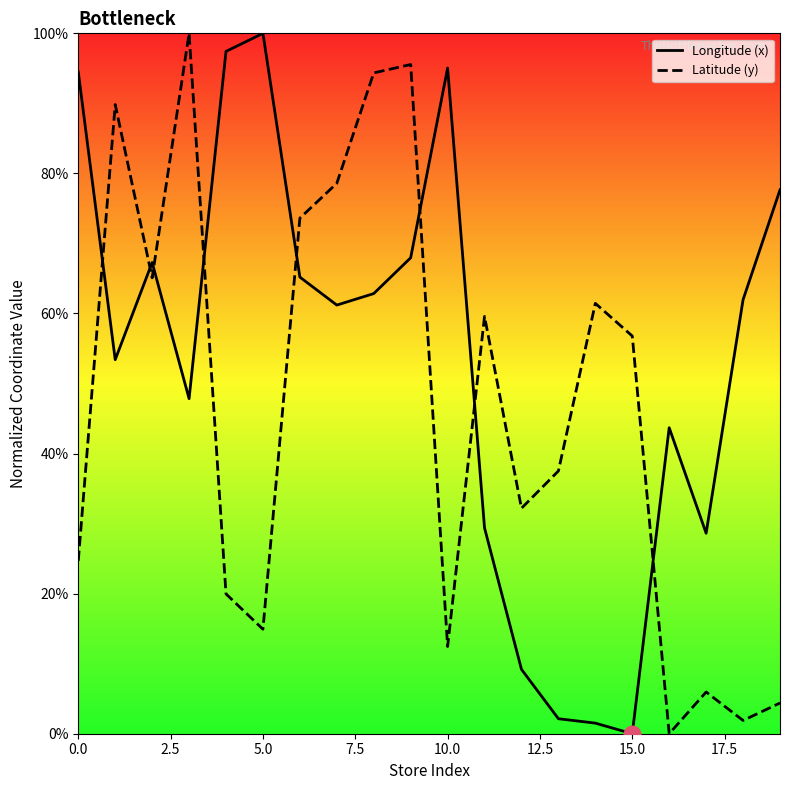

What are all the series names shown in the legend?

Longitude (x), Latitude (y)